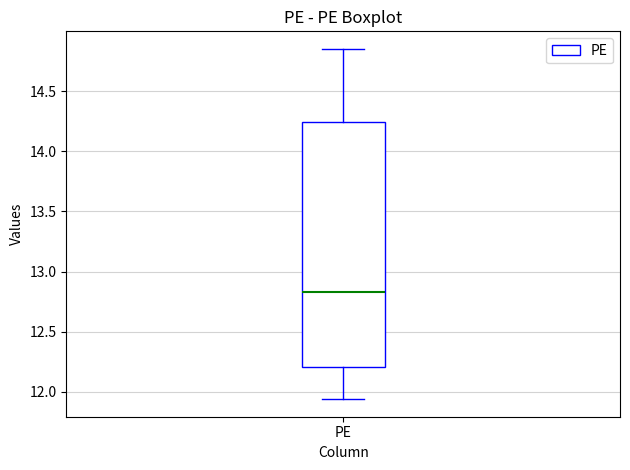

Transcribe this box plot: give where the median line is, the range the box spans, and where the two whiskers end, as read against the y-axis. The values are not printed on the chart, so give them approximately, as read against the axis.

median 12.85, box 12.20 to 14.25, whiskers 11.95 to 14.85